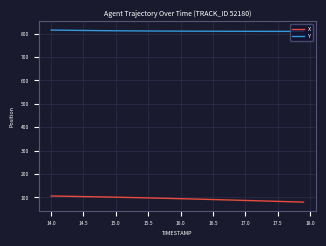

What is the difference between the maximum and minimum values in the X series?

26.1